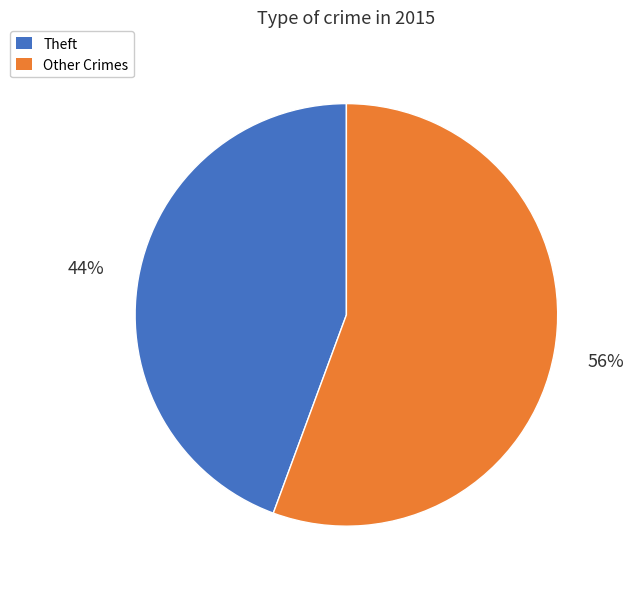

Which slice is the largest?

Other Crimes